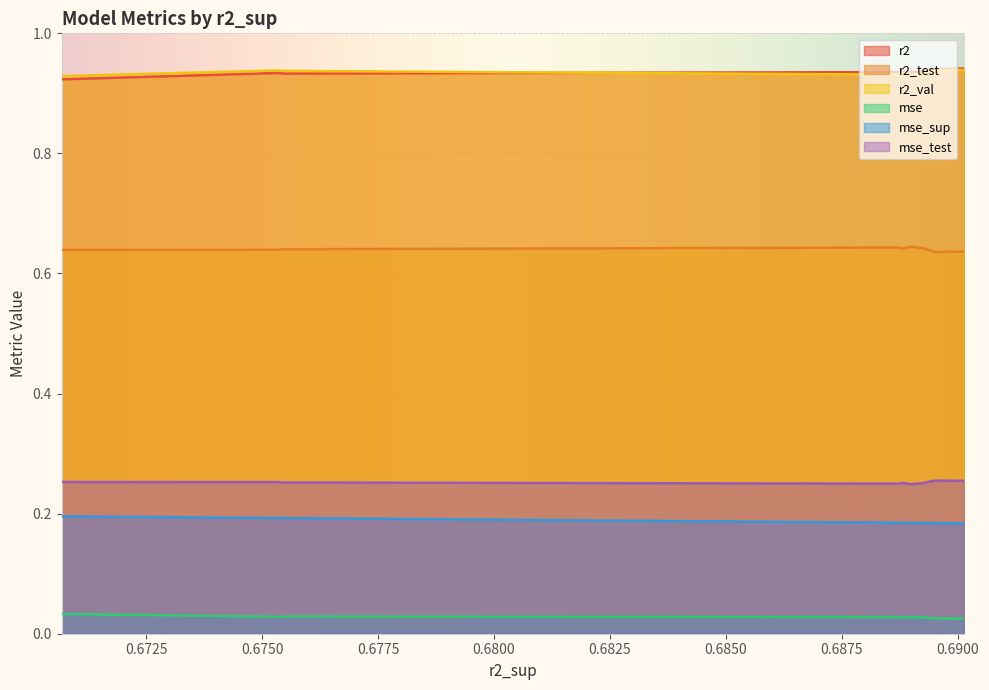

True or false: r2_val and mse_sup intersect in this chart.

False